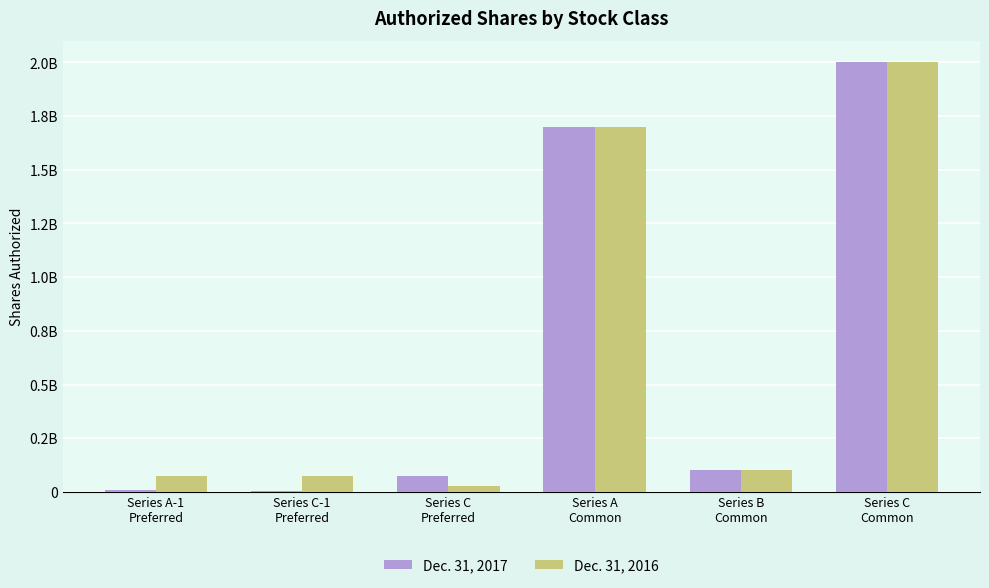

At which category is the sum across all series the highest?

Series C
Common